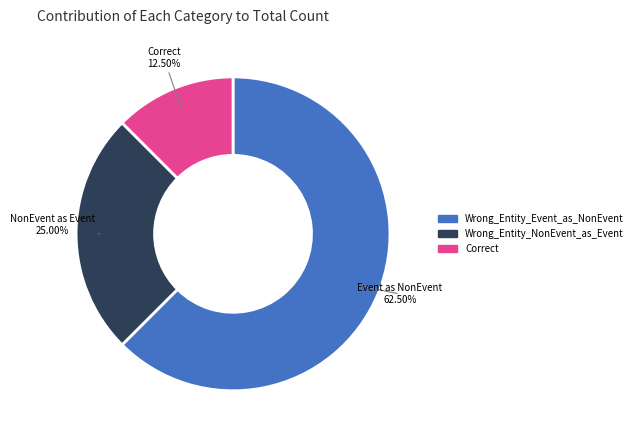

Is the sum of Wrong_Entity_NonEvent_as_Event and Wrong_Entity_Event_as_NonEvent greater than half?

Yes